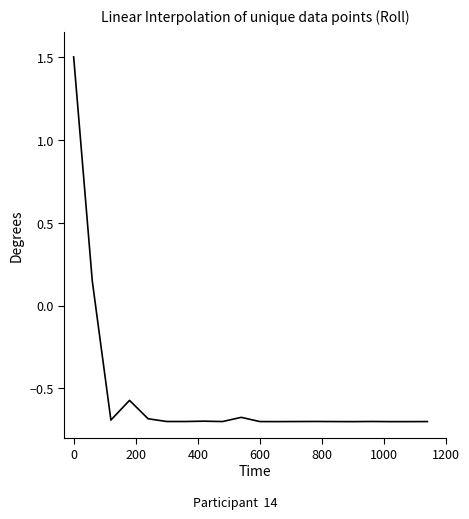

What is the difference between the maximum and minimum values?

2.2